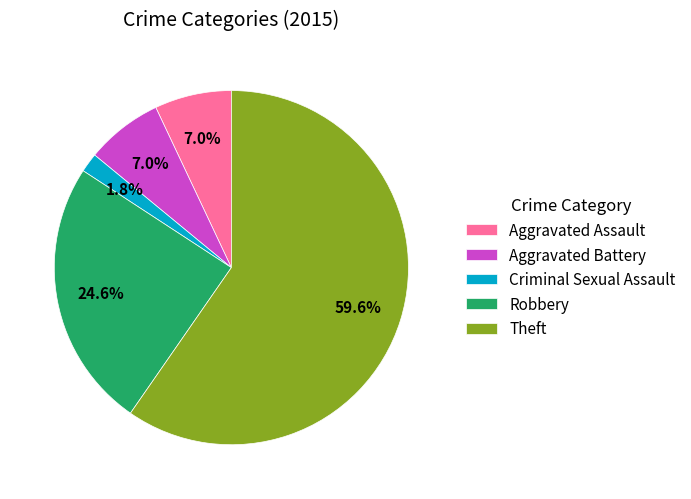

Which slice represents more than half of the pie?

Theft